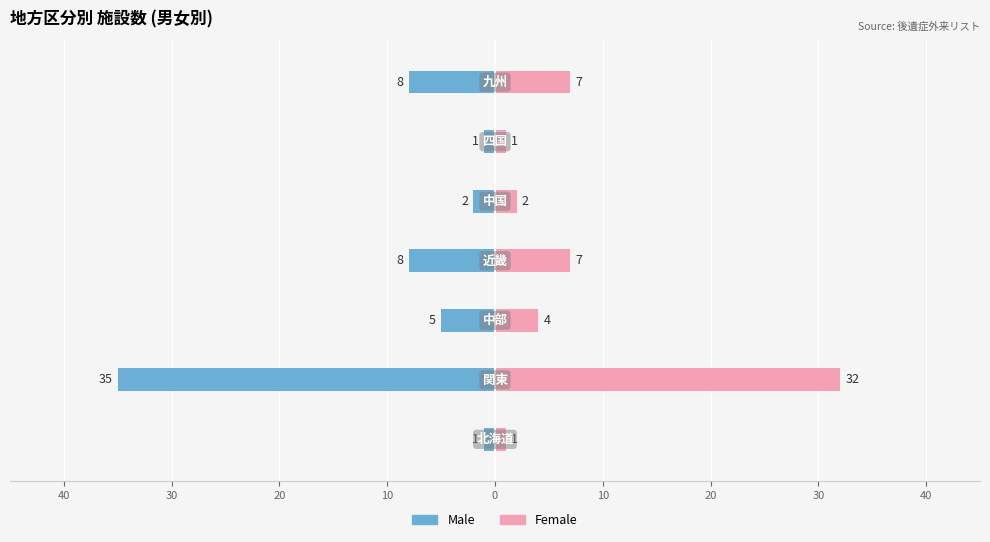

What is the sum of all Female values?

54